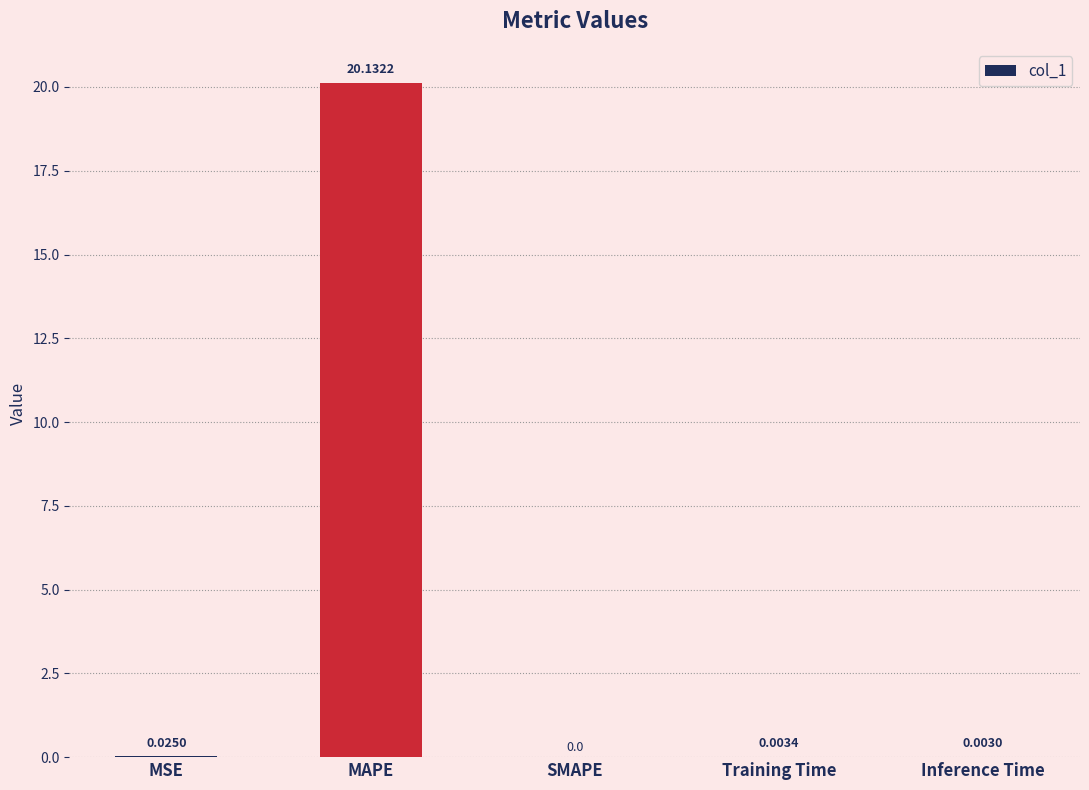

At which label is the value closest to 10?

MSE